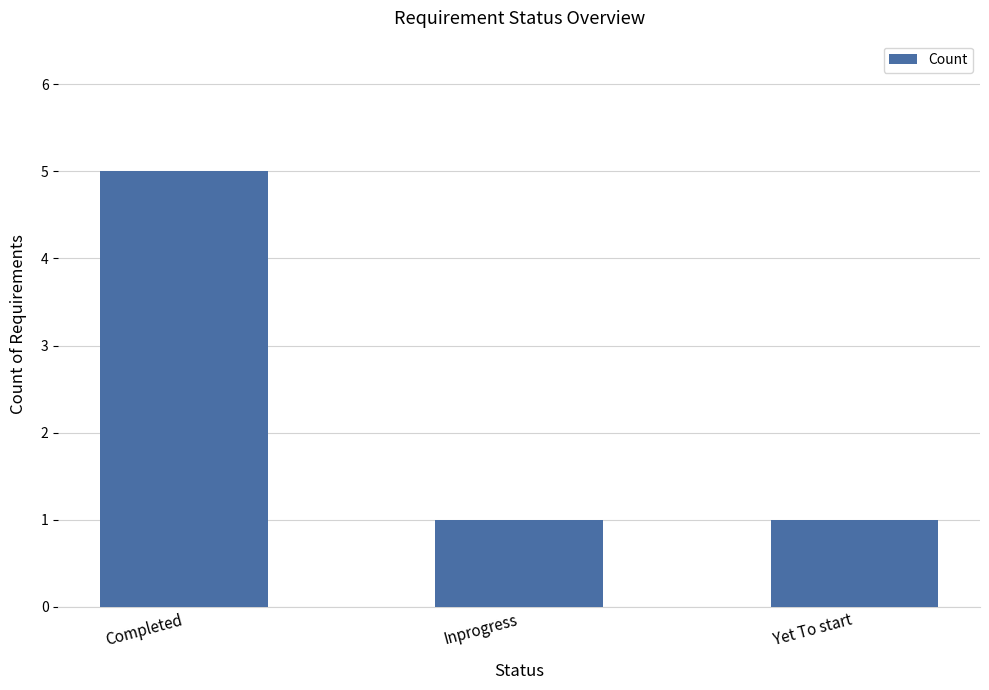

Reading left to right, list all the values displayed in this chart.

Completed=5	Inprogress=1	Yet To start=1